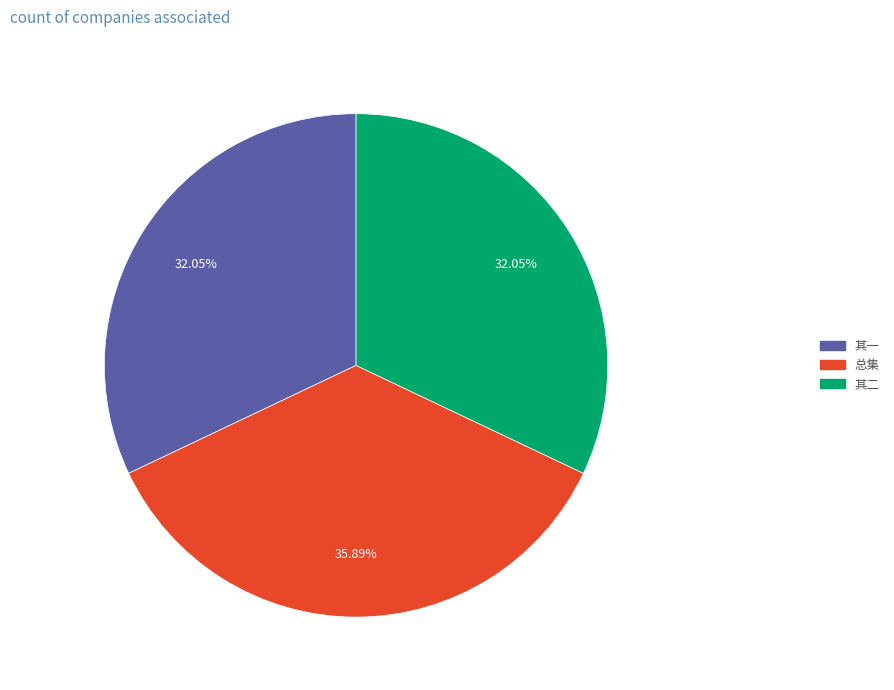

Is there any slice that represents more than half of the pie?

No